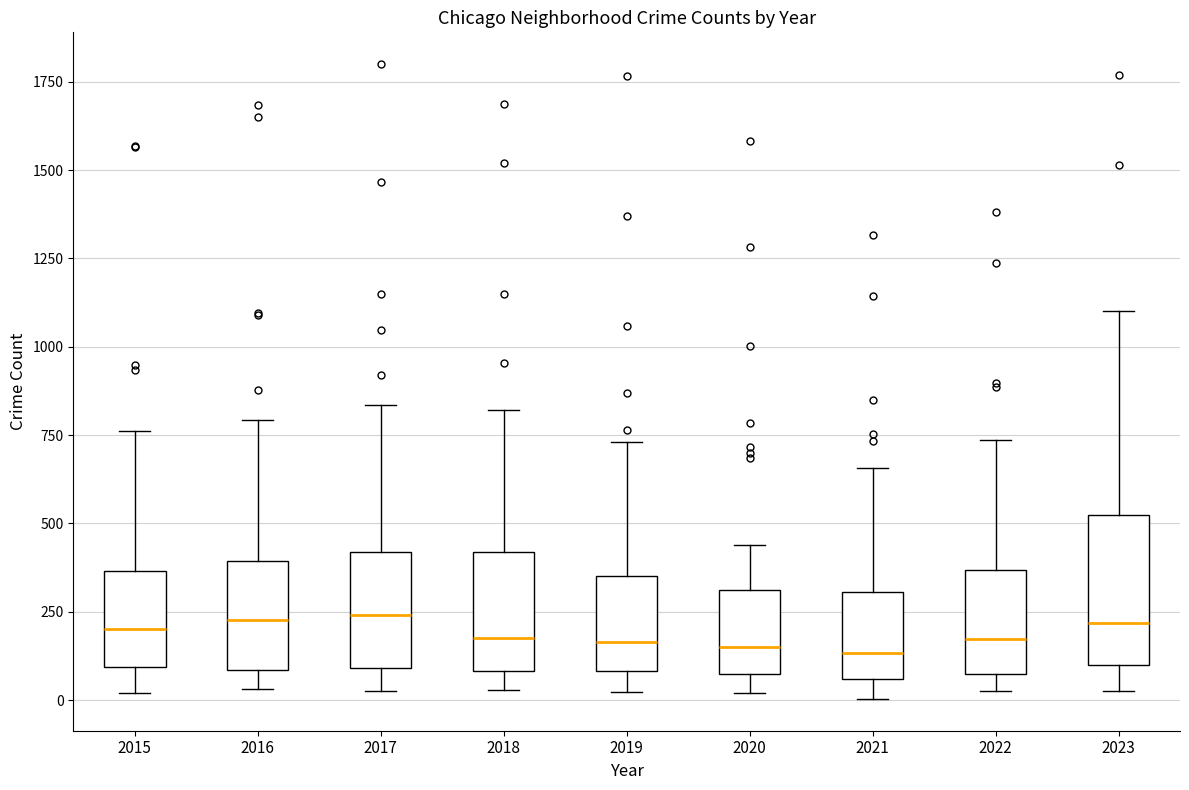

Reading left to right, read every box against the y-axis: the position of its median line, the range the box covers, and the ends of its whiskers. The values are not printed on the chart, so give them approximately, as read against the axis.

2015: median 200, box 100 to 350, whiskers 0 to 750
2016: median 250, box 100 to 400, whiskers 50 to 800
2017: median 250, box 100 to 400, whiskers 50 to 850
2018: median 200, box 100 to 400, whiskers 50 to 800
2019: median 150, box 100 to 350, whiskers 0 to 750
2020: median 150, box 50 to 300, whiskers 0 to 450
2021: median 150, box 50 to 300, whiskers 0 to 650
2022: median 150, box 50 to 350, whiskers 50 (just below the box's lower edge) to 750
2023: median 200, box 100 to 500, whiskers 50 to 1100